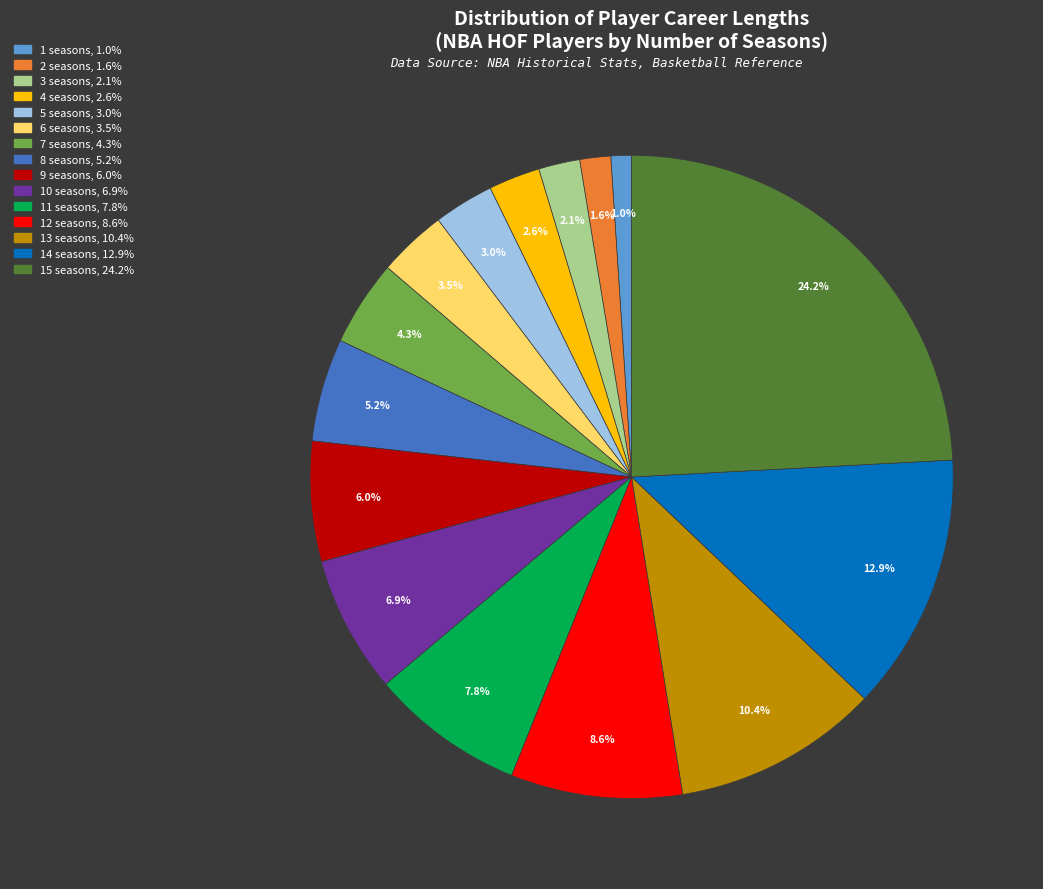

Is there a majority slice in this chart?

No